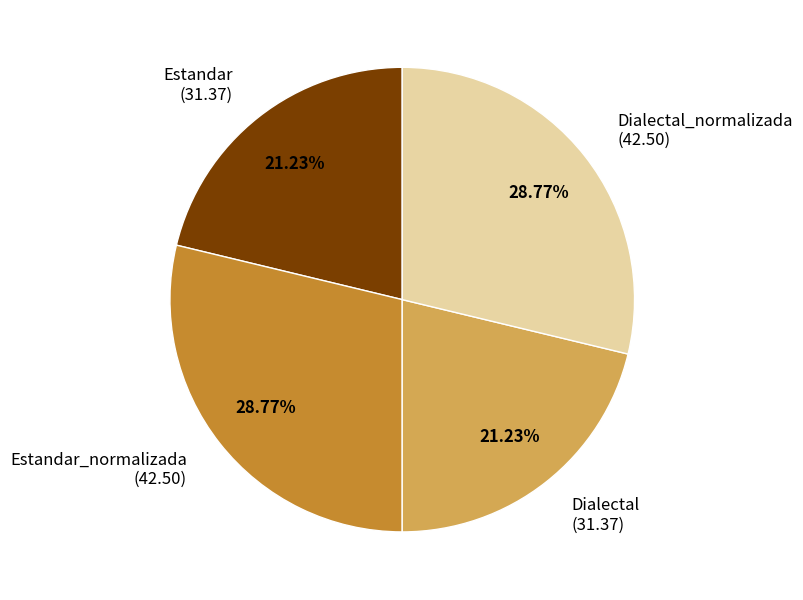

Combined, do Estandar_normalizada and Dialectal_normalizada account for over 50%?

Yes